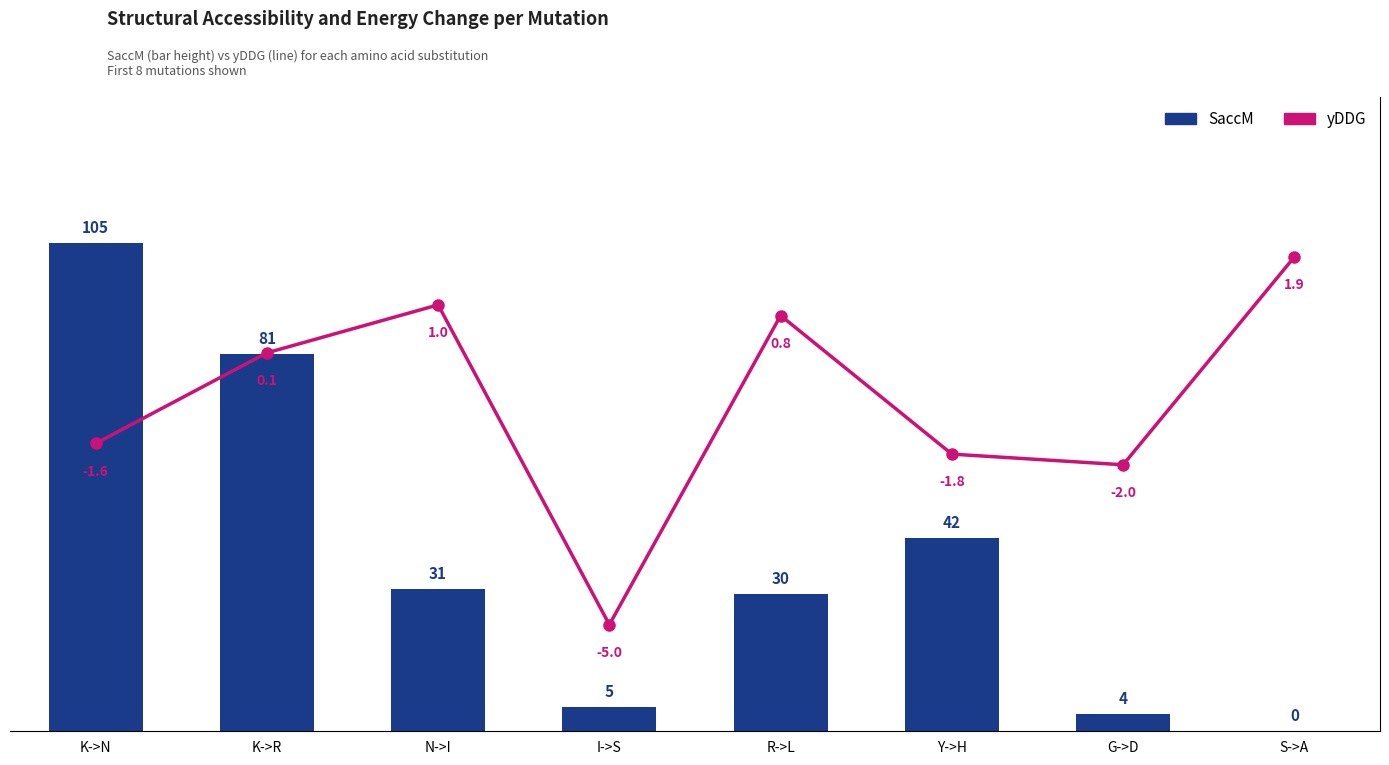

What is the difference between the maximum and minimum values in the SaccM series?

105.0